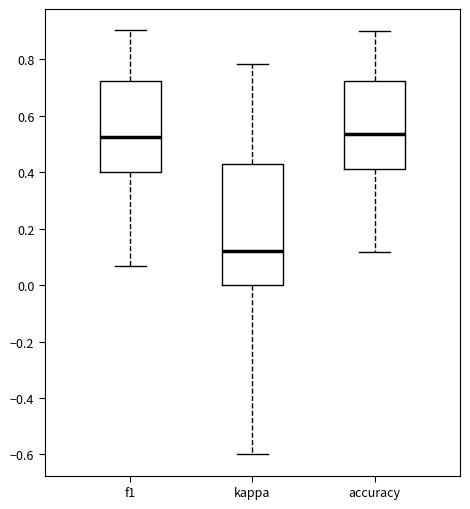

Which box has the lowest median line?

kappa